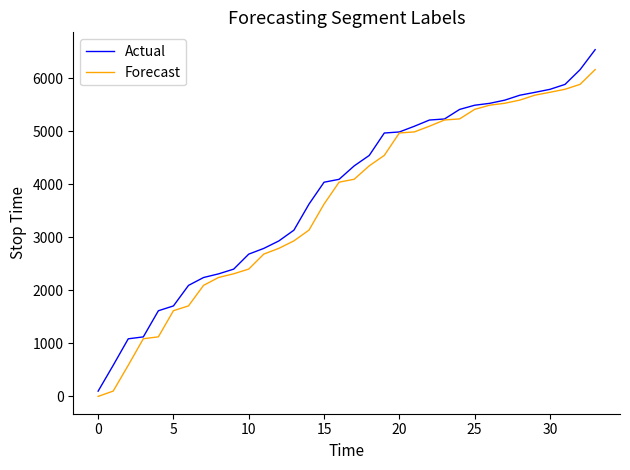

List the series in order of their peak value, highest first.

Actual, Forecast